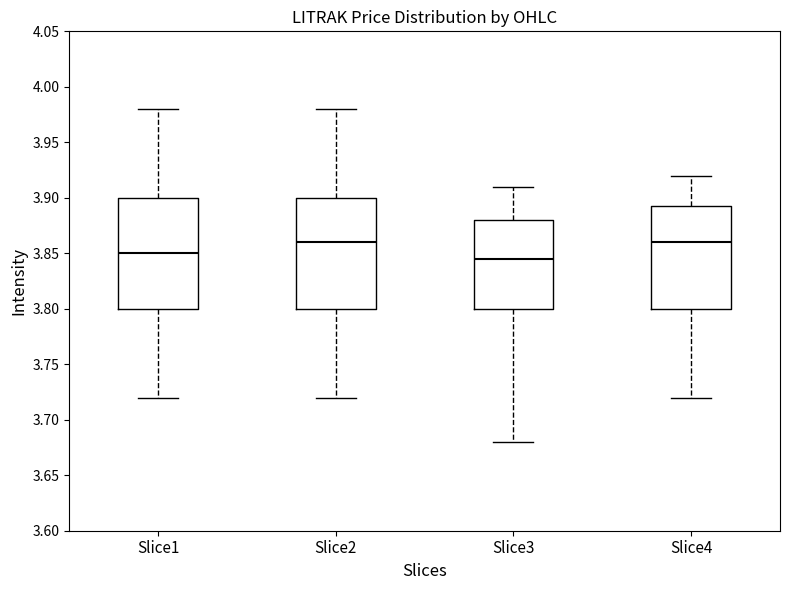

Where is the lower edge of the box for Slice1 on the y-axis? The values are not printed on the chart, so give them approximately, as read against the axis.

3.800